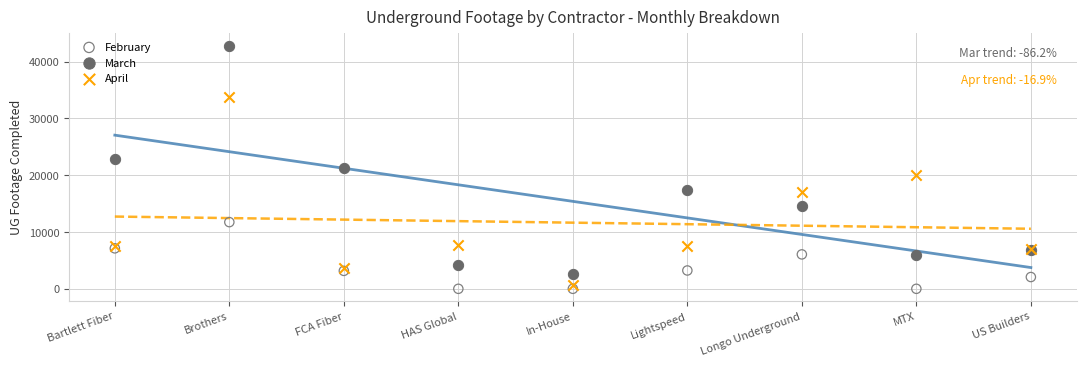

Which series has the widest spread of Y values?

March